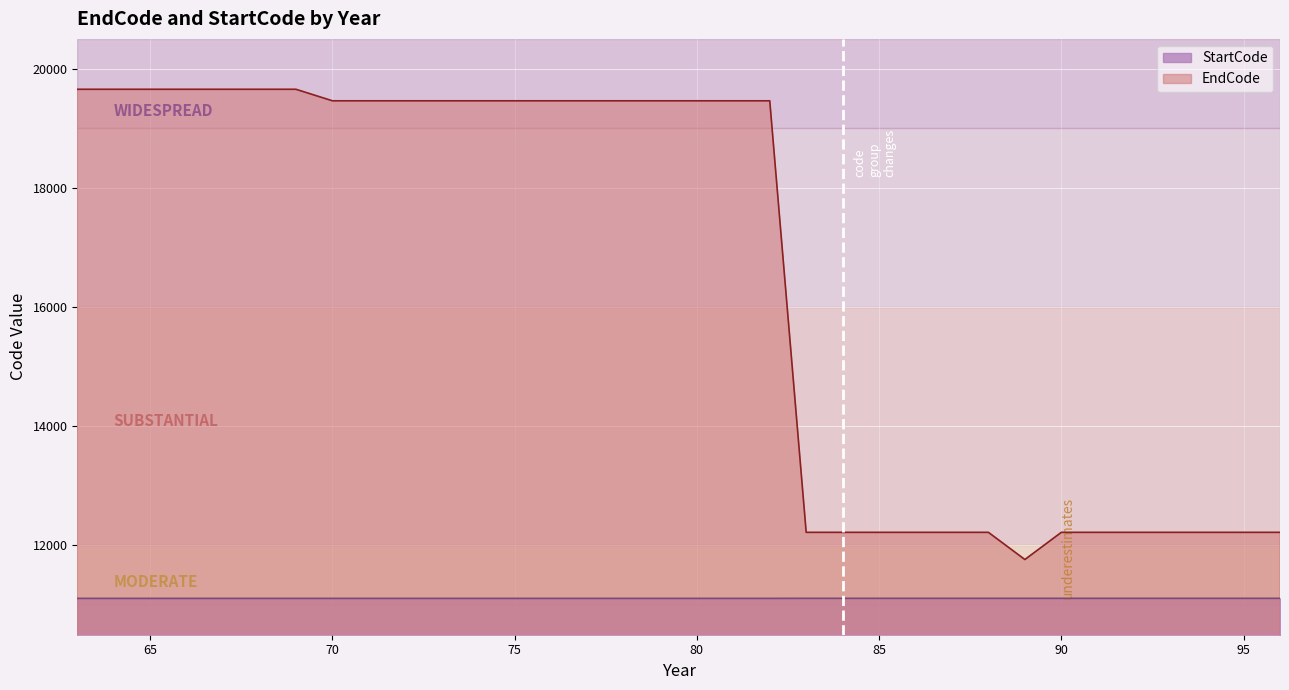

In EndCode, how many points are lower than both neighbors (excluding endpoints)?

1